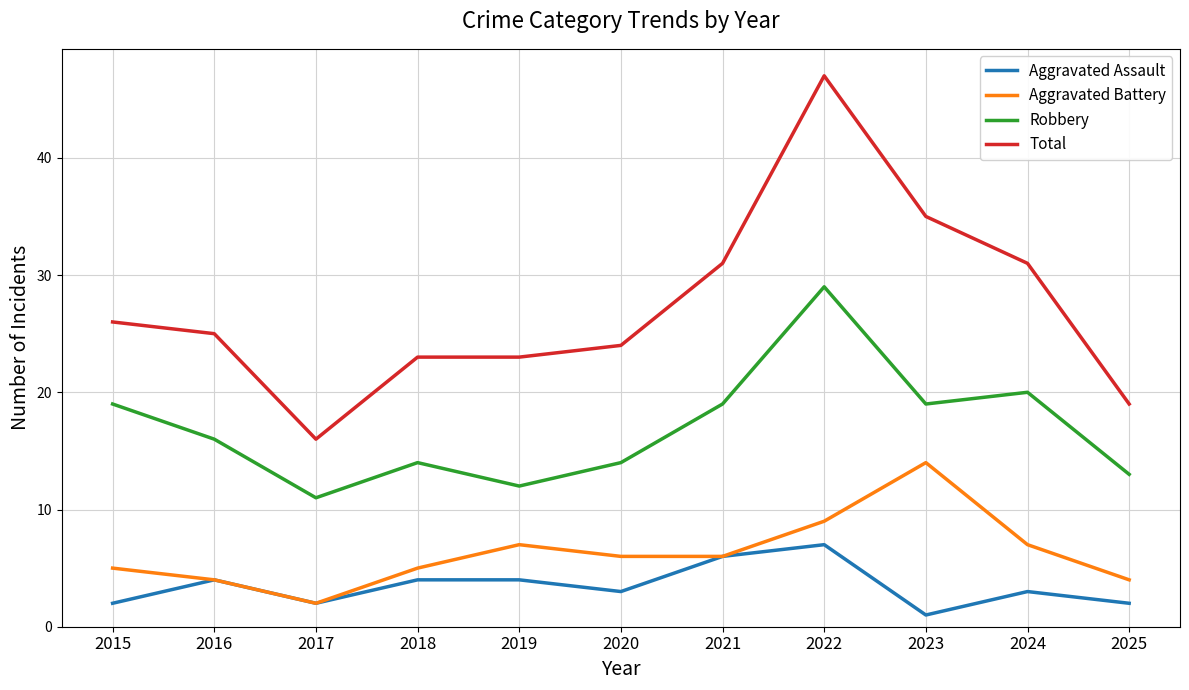

True or false: Robbery and Aggravated Battery intersect in this chart.

False